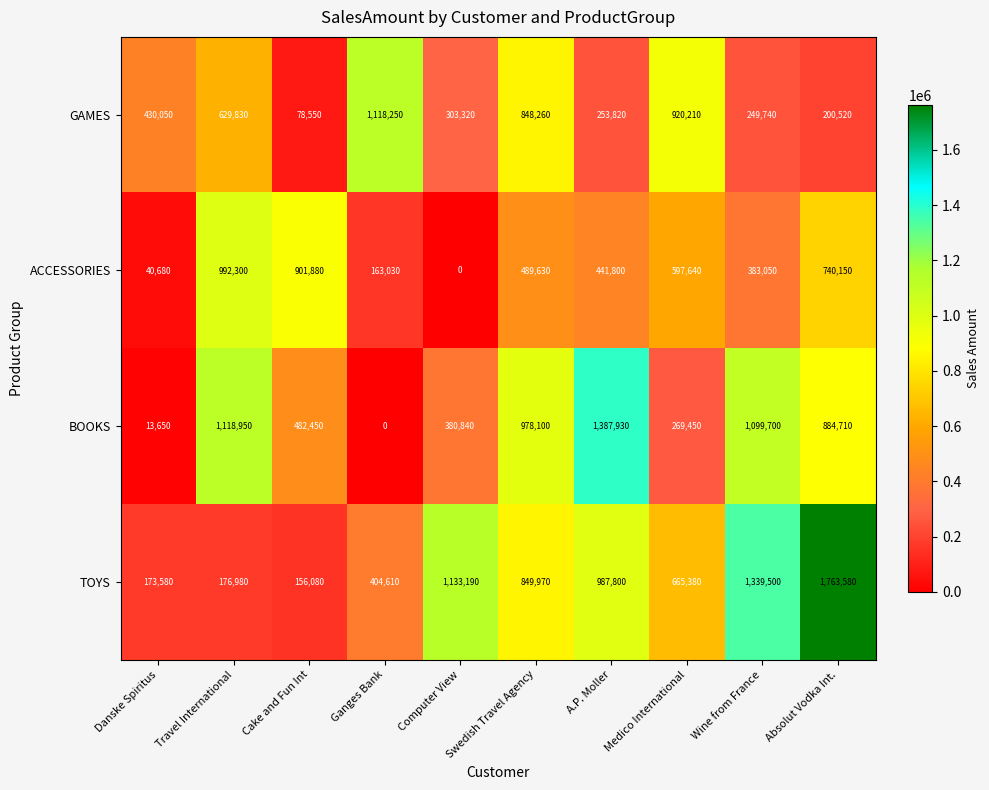

Rank the series at Wine from France from highest to lowest value.

TOYS, BOOKS, ACCESSORIES, GAMES